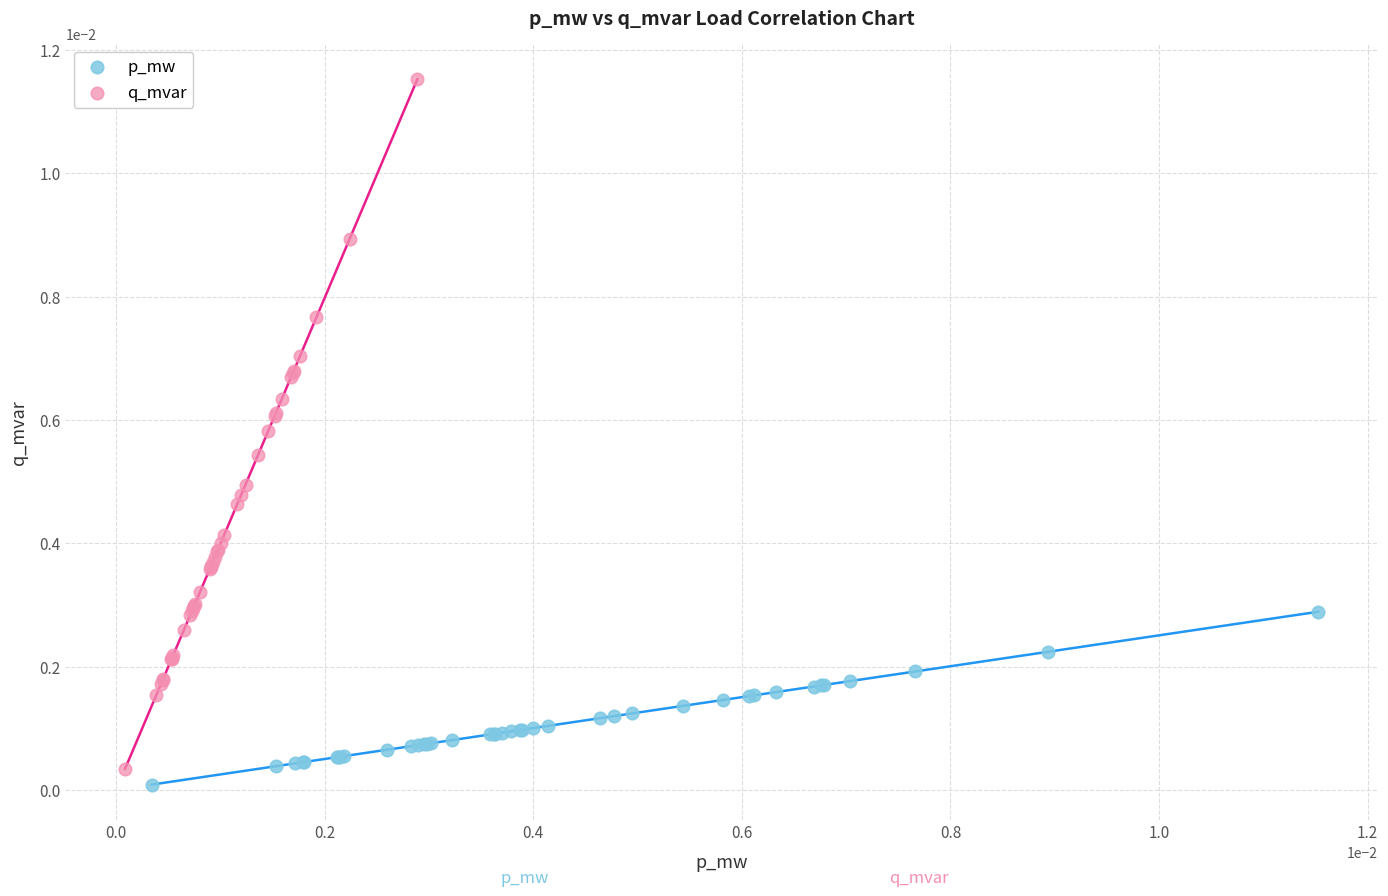

What are all the series names shown in the legend?

p_mw, q_mvar